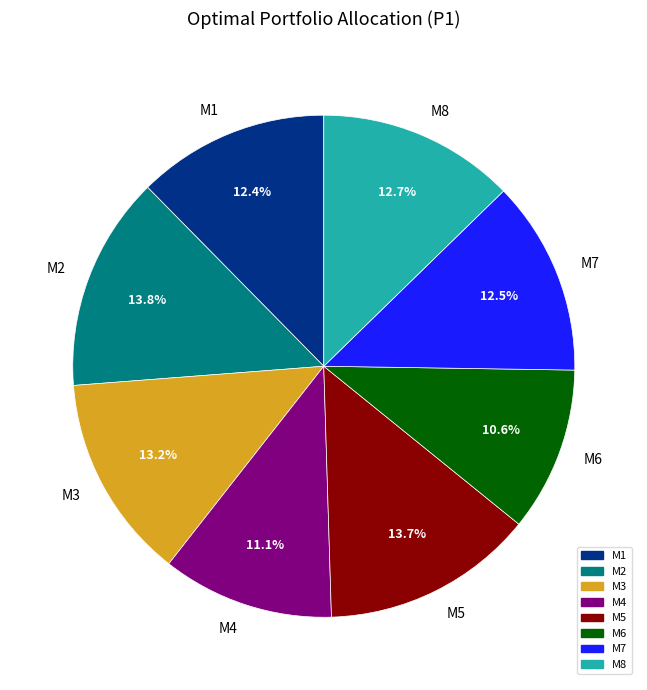

To the nearest percent, what portion does M1 represent?

12%